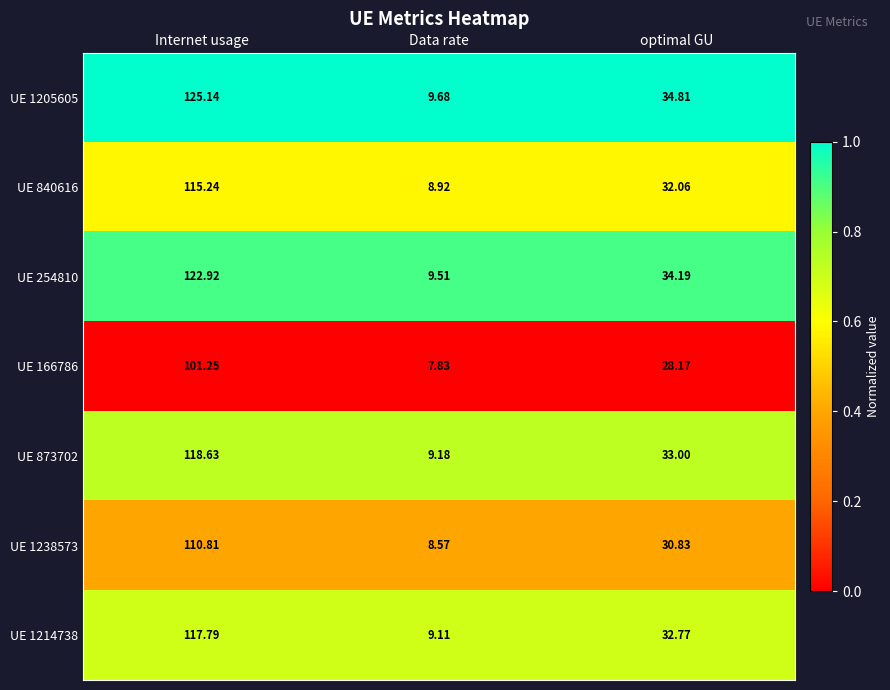

At which label does UE 1214738 reach its minimum?

Data rate